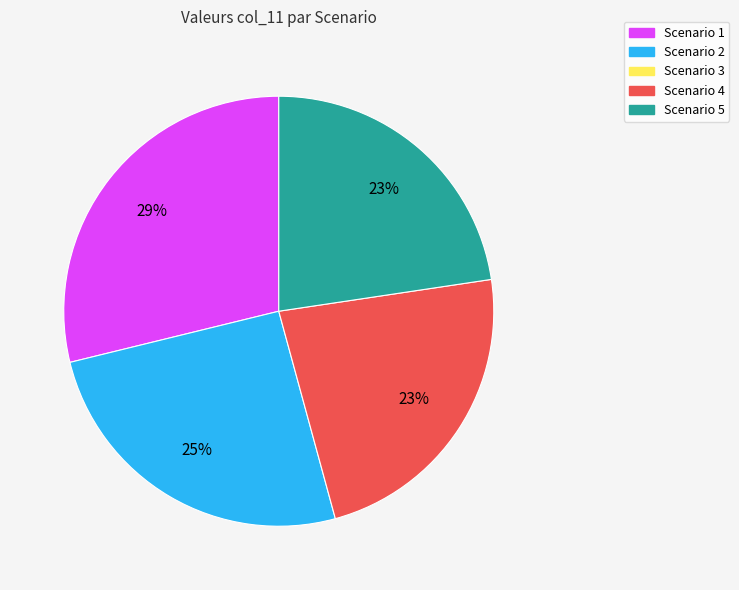

To the nearest percent, what is the average slice percentage?

25%